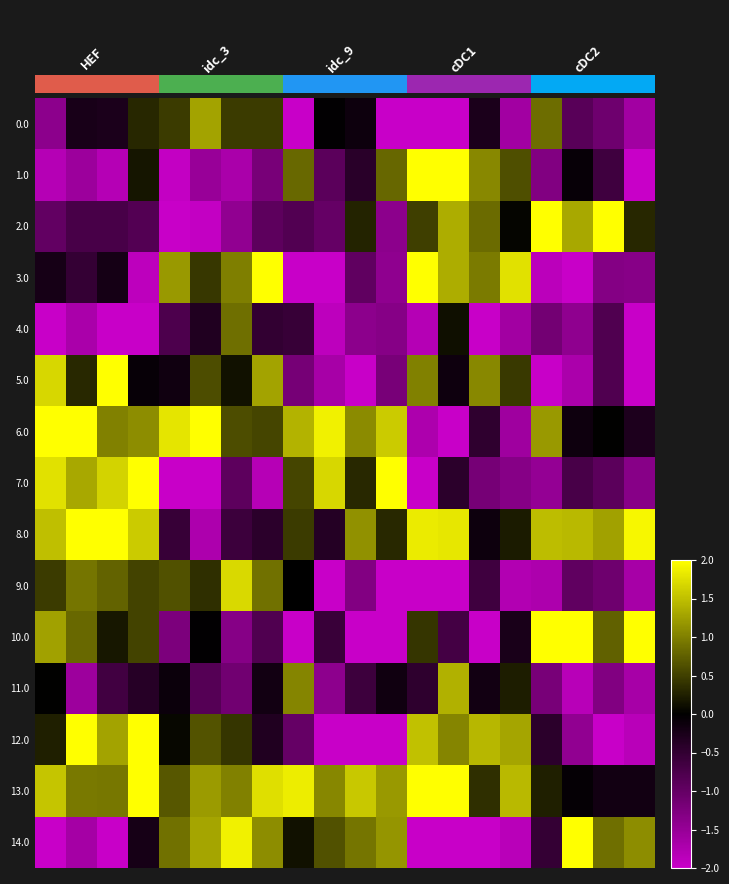

What is the difference between the maximum and minimum values in the 5.0 series?

4.7